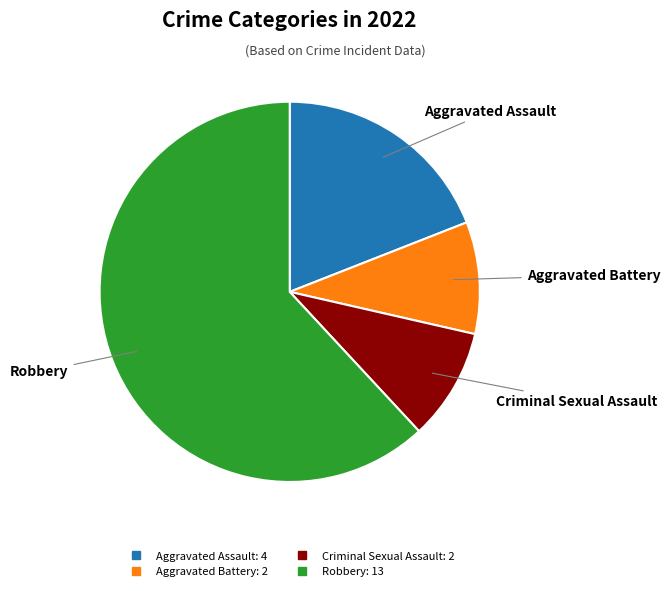

Is it true that Robbery is 62% of the pie?

True